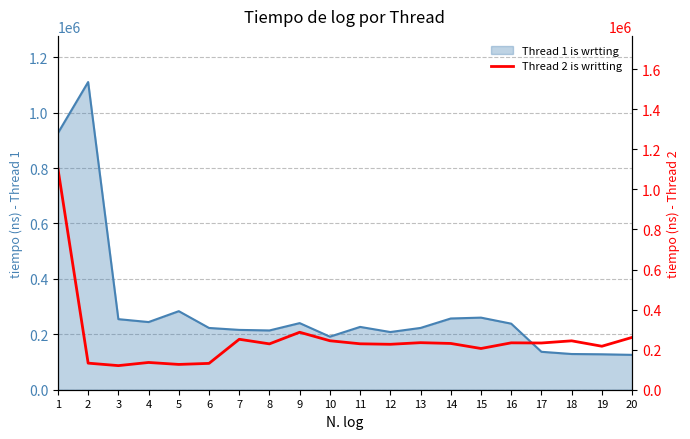

True or false: the data shows 299405 at 15.

False